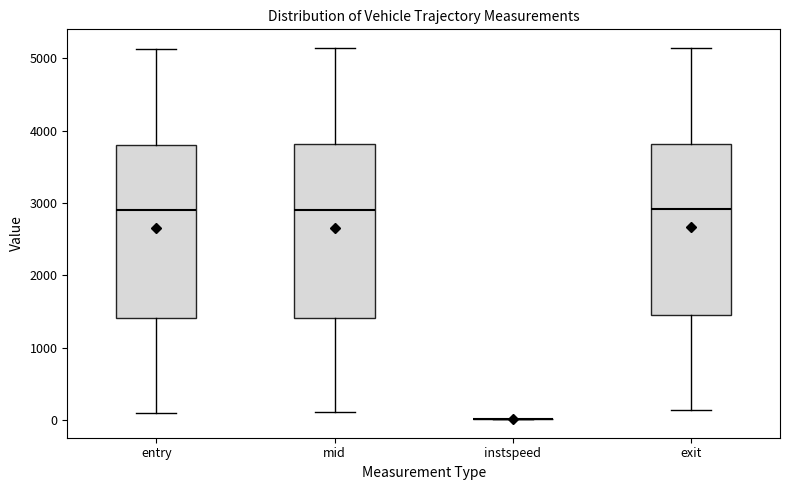

Reading left to right, transcribe this box plot: for each box, give where its median line is, the range the box spans, and where its two whiskers end, as read against the y-axis. The values are not printed on the chart, so give them approximately, as read against the axis.

entry: median 2900, box 1400 to 3800, whiskers 100 to 5100
mid: median 2900, box 1400 to 3800, whiskers 100 to 5100
instspeed: box collapsed to a line at 0, whiskers 0 to 0
exit: median 2900, box 1400 to 3800, whiskers 100 to 5100